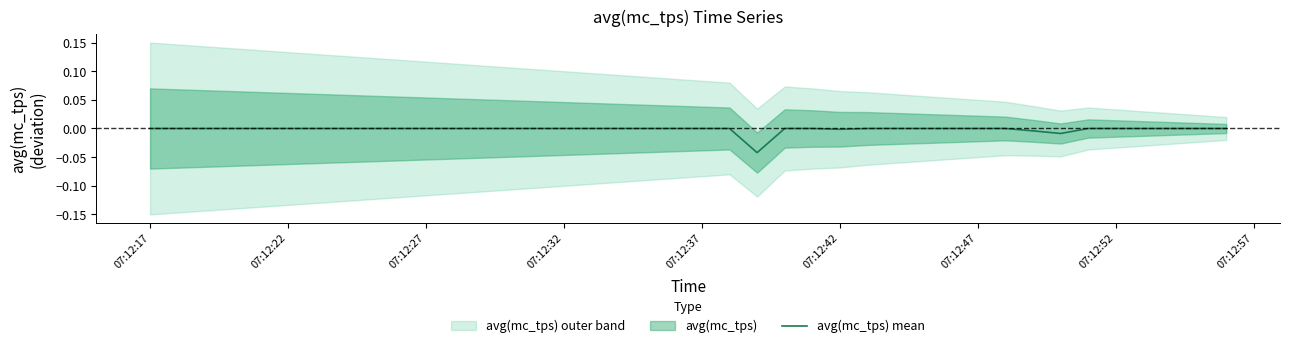

At which label is the value closest to 0?

07:12:17